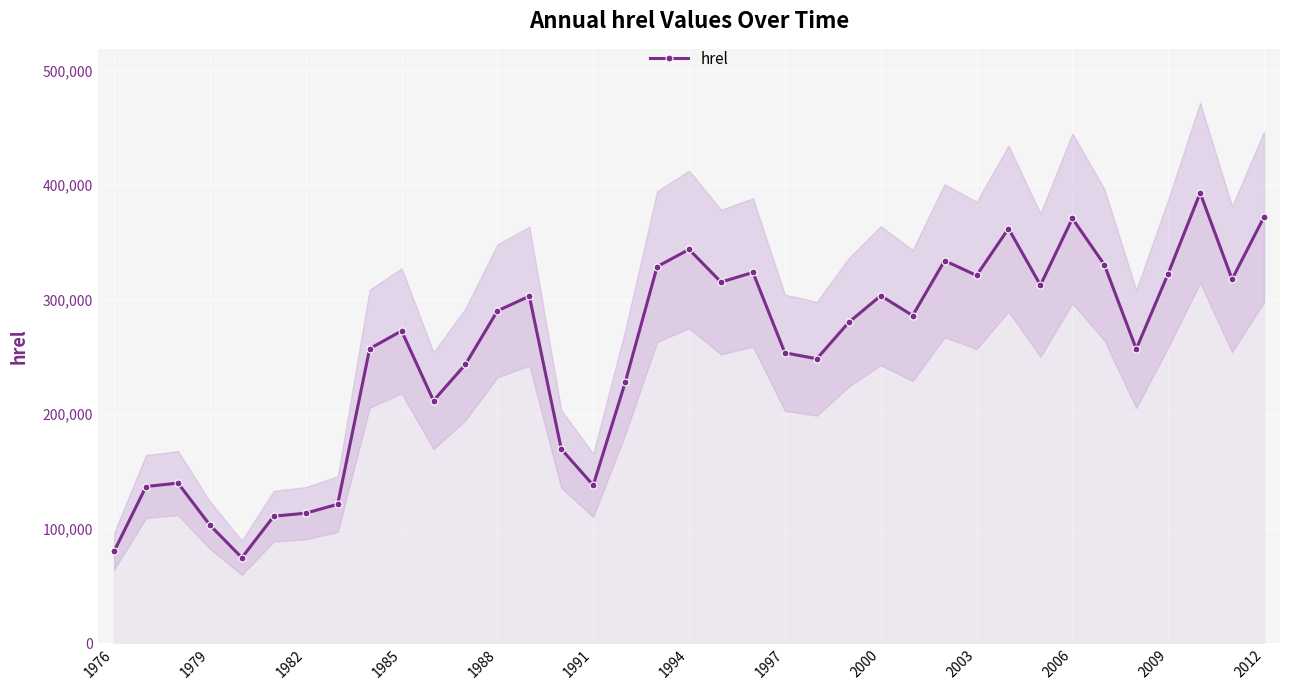

How many data points are less than 280149?

18